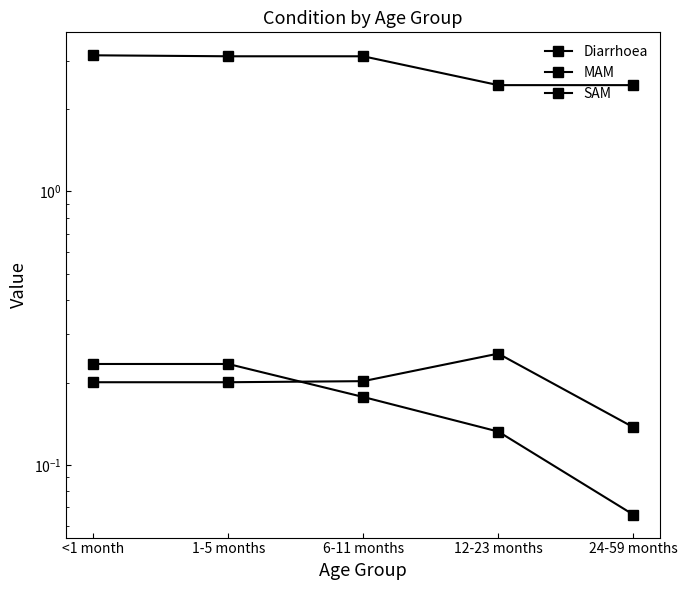

What is the sum of the SAM values at 24-59 months and 1-5 months?

0.3